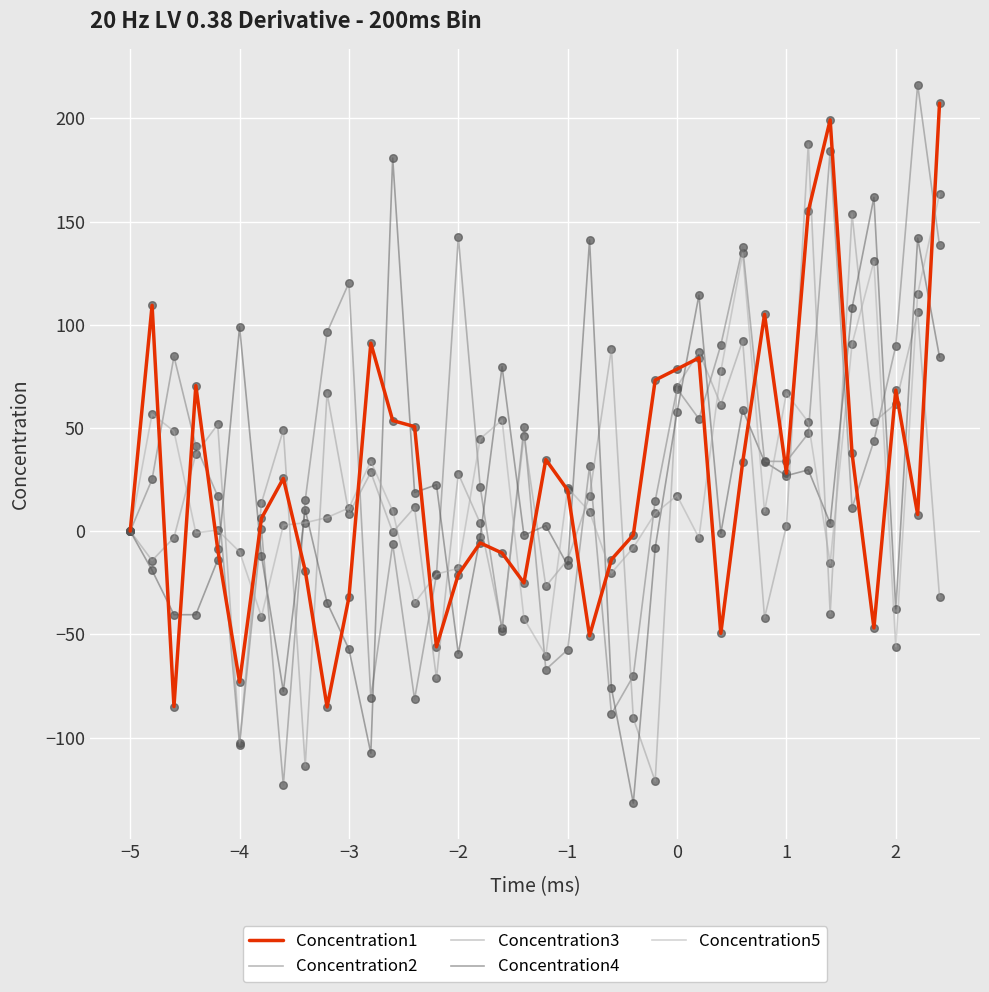

What are all the series names shown in the legend?

Concentration1, Concentration2, Concentration3, Concentration4, Concentration5